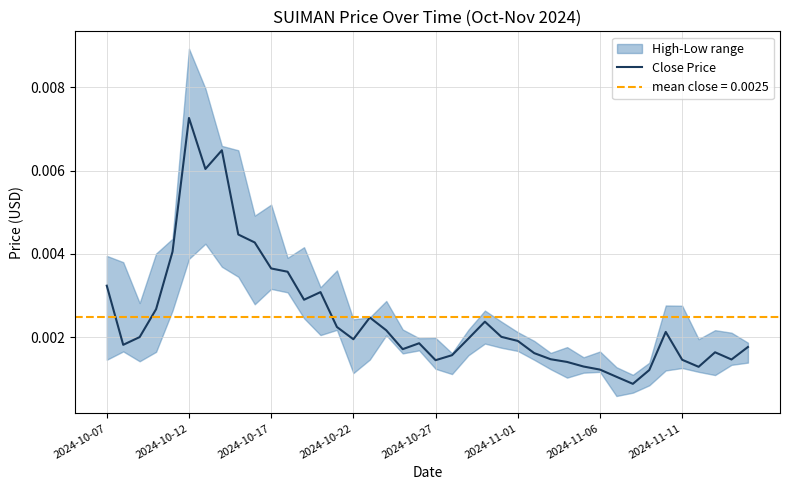

How many points are lower than both their immediate neighbors (excluding endpoints)?

9